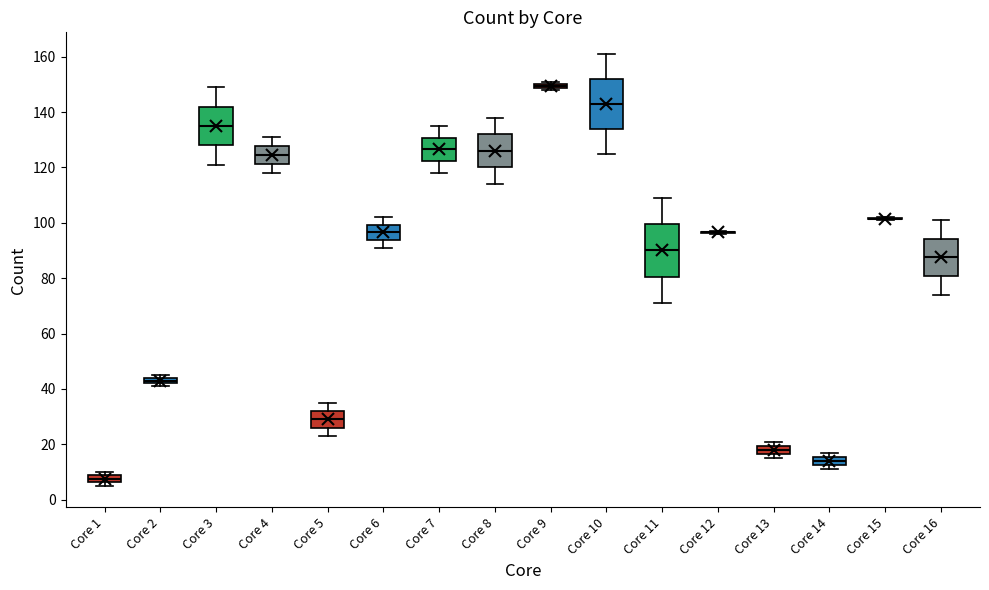

Where is the upper edge of the box for Core 6 on the y-axis? The values are not printed on the chart, so give them approximately, as read against the axis.

100